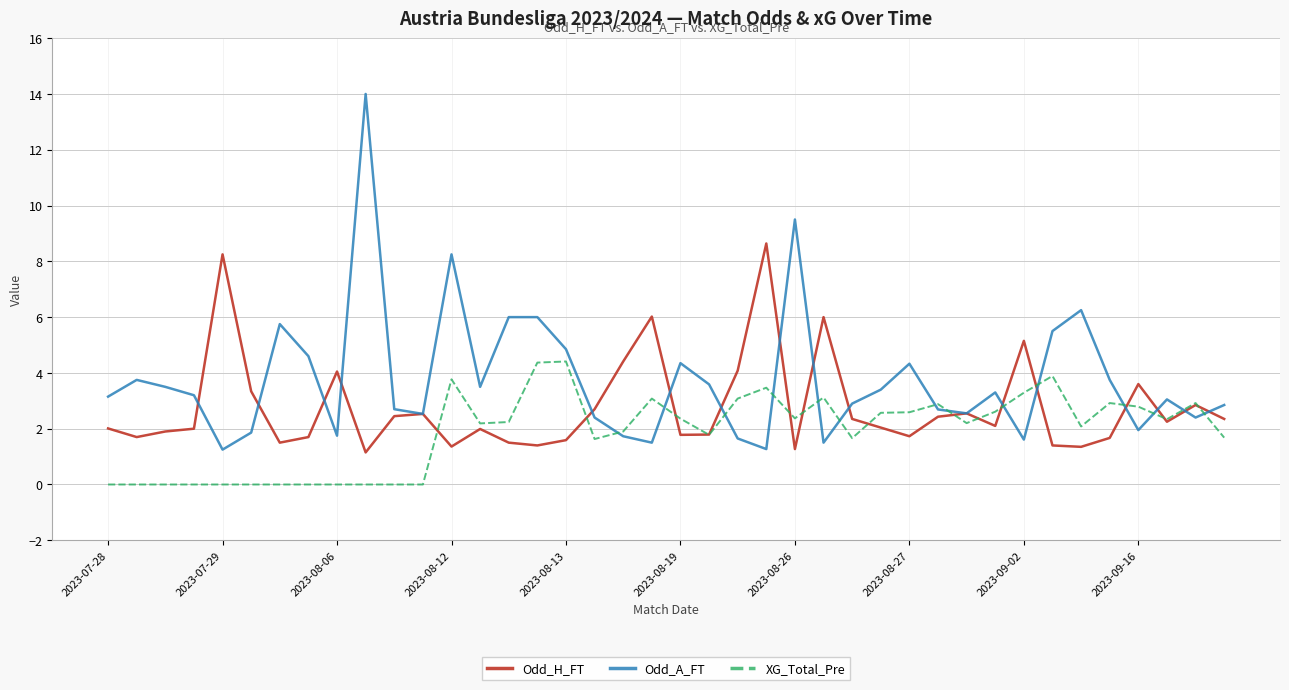

What is the average value of the XG_Total_Pre series?

1.9